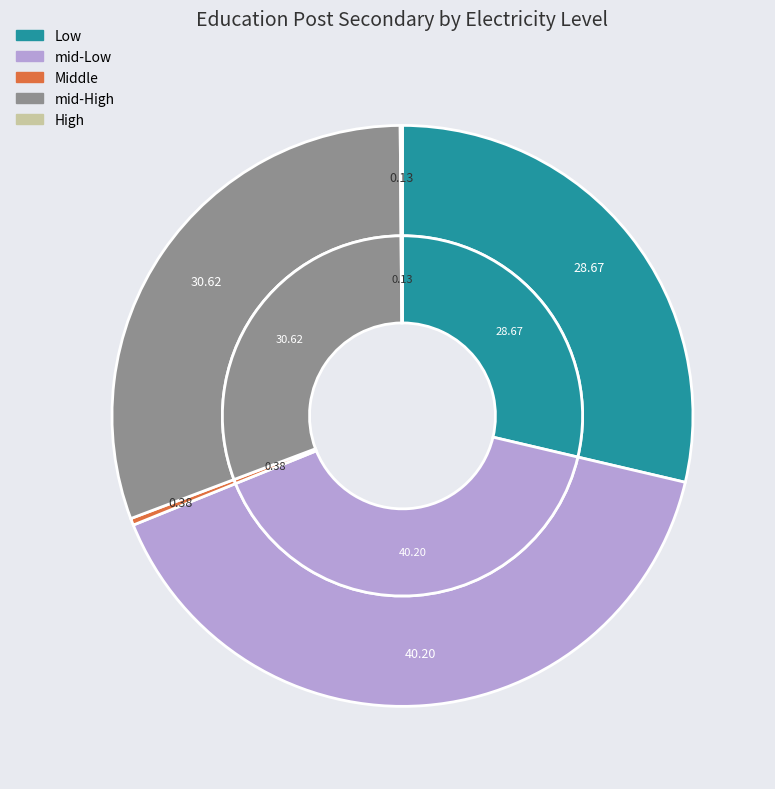

Which slice is the largest?

mid-Low